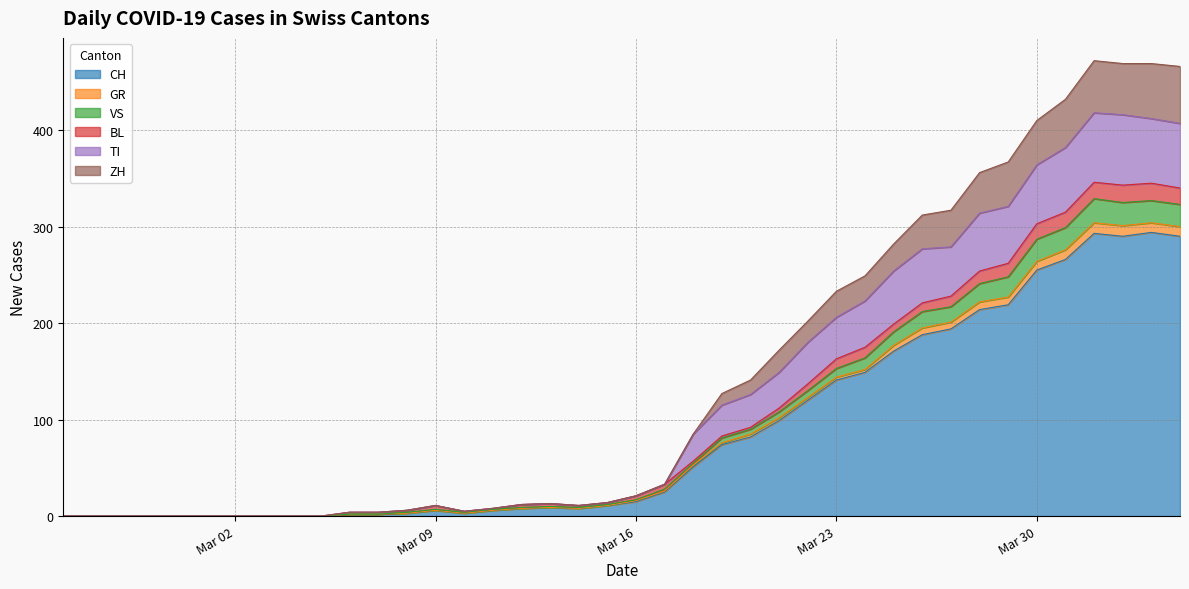

What is the highest value of the CH series?

294